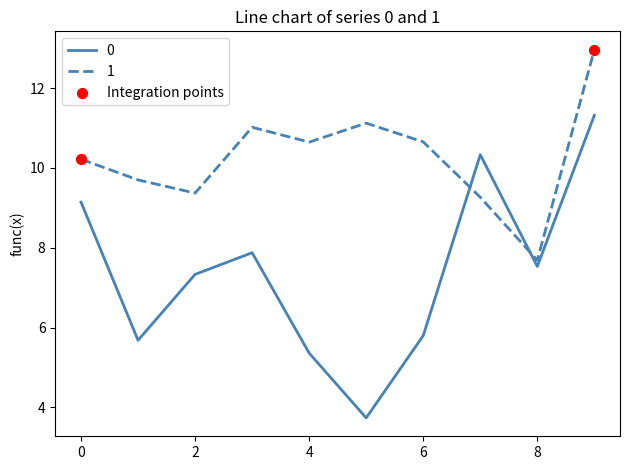

How many times do 1 and 0 cross each other?

2